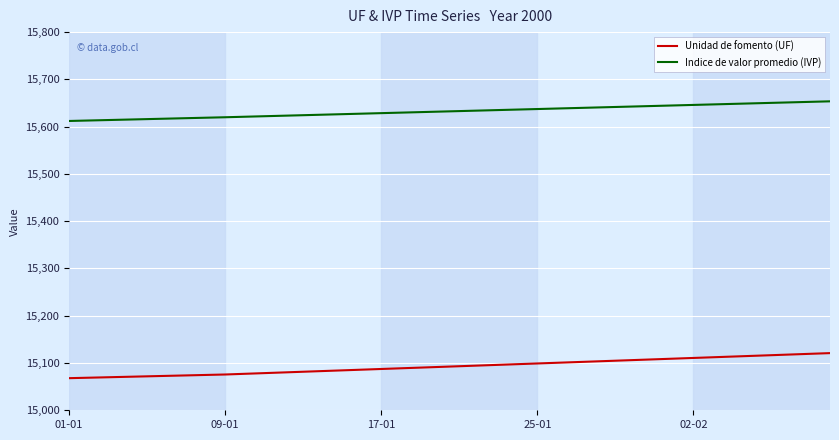

What is the highest value of the Indice de valor promedio (IVP) series?

15653.6